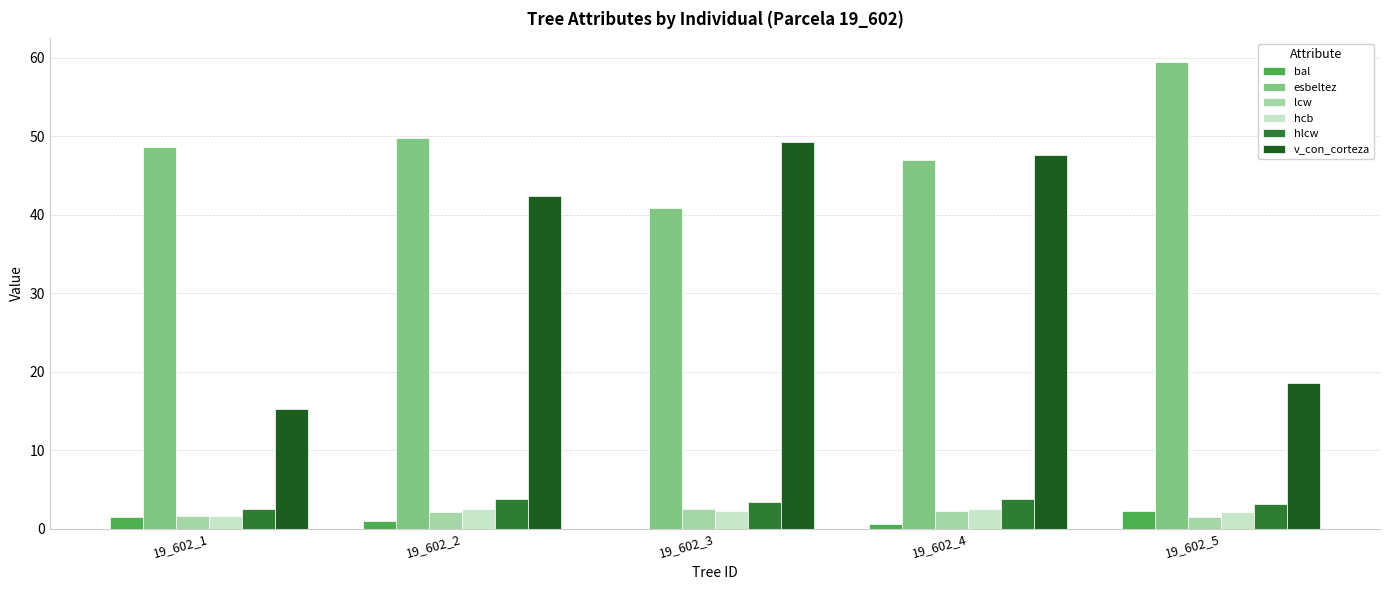

Which series has the largest total across all categories?

esbeltez